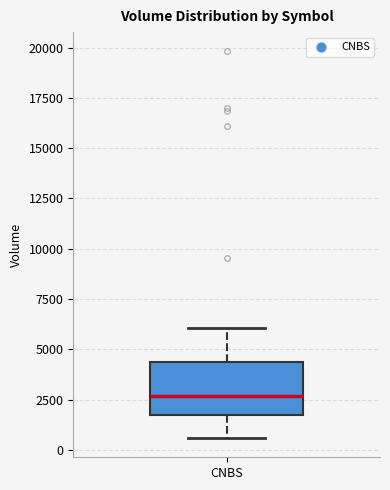

Where is the upper edge of the box for CNBS on the y-axis? The values are not printed on the chart, so give them approximately, as read against the axis.

4500